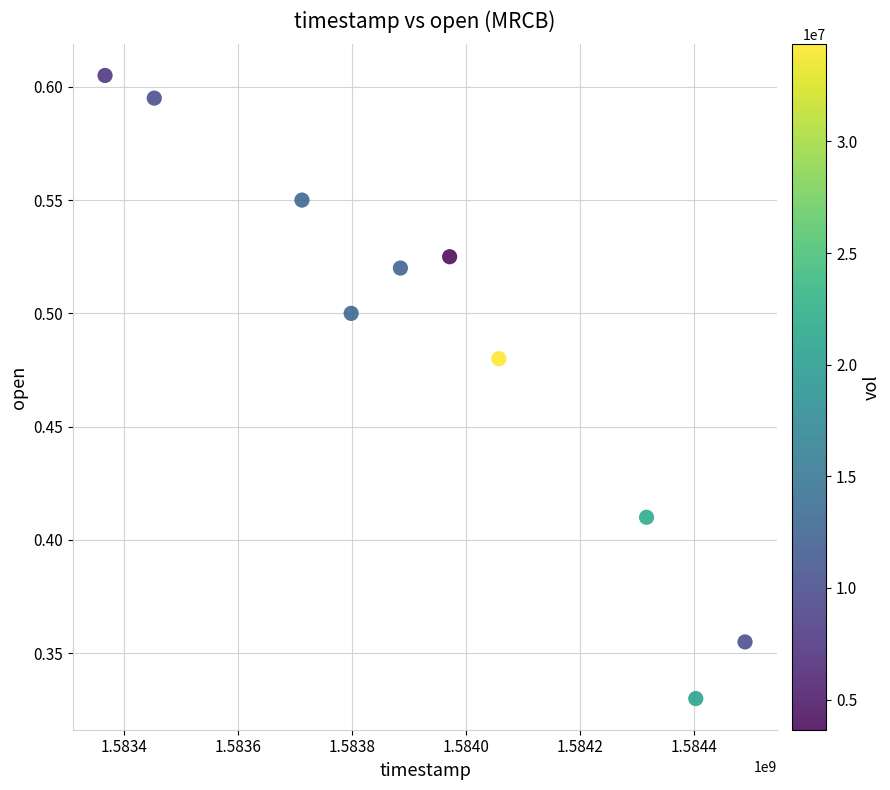

What is the average X value?

1583945280.0